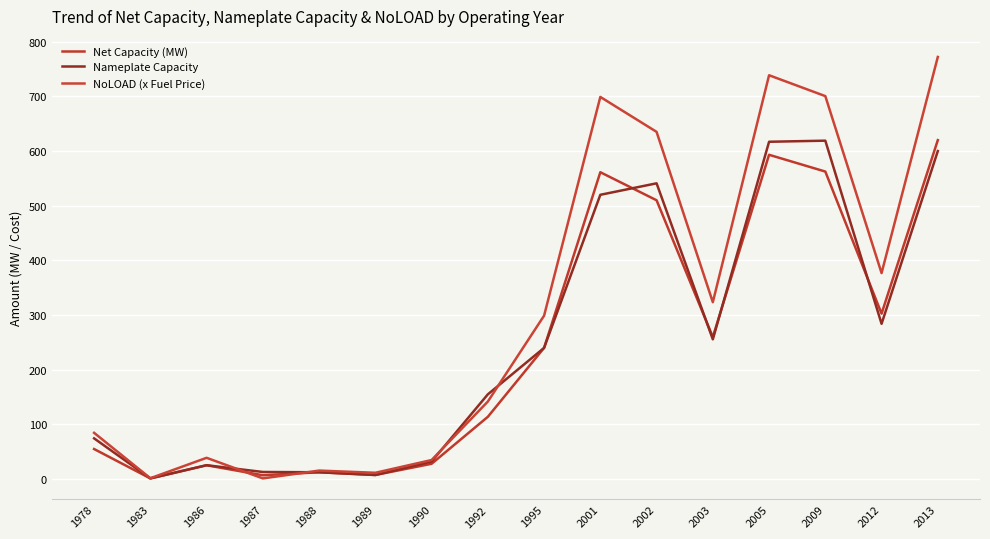

True or false: NoLOAD (x Fuel Price) has more than 2 interior local peaks.

True